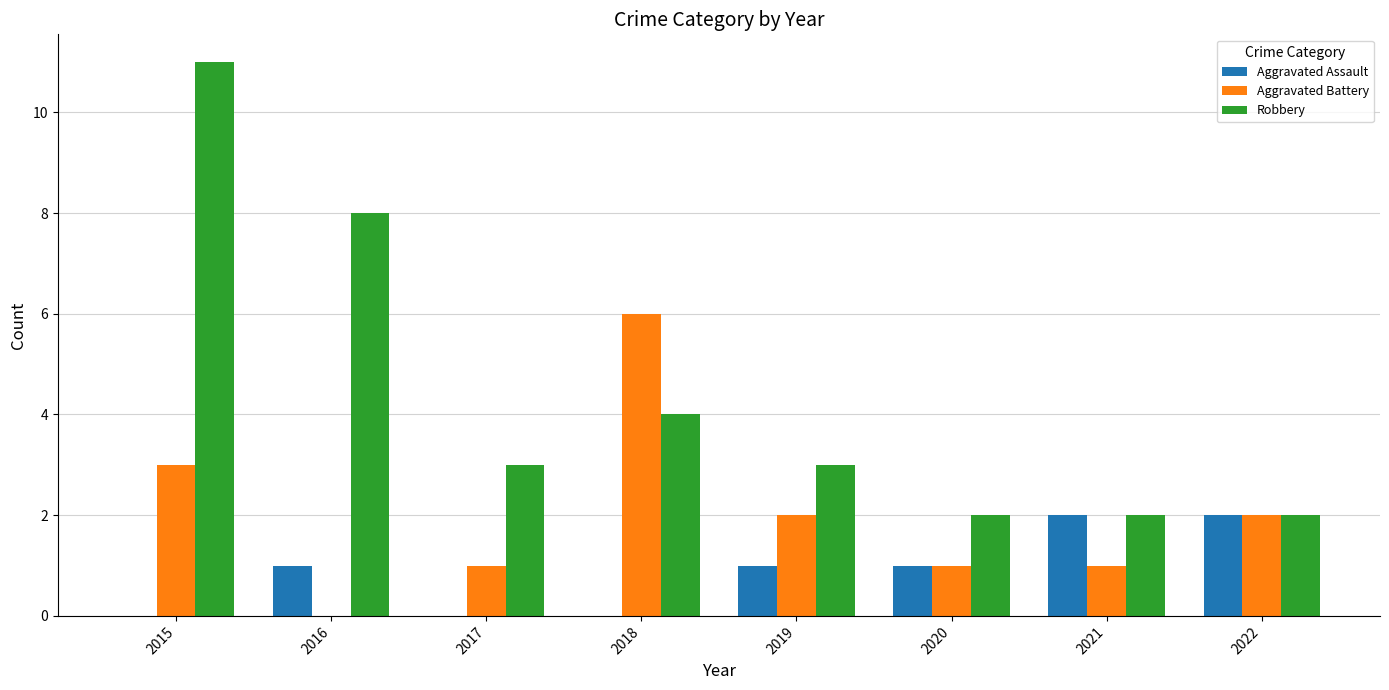

True or false: Aggravated Battery has a value of 1 at 2017.

True